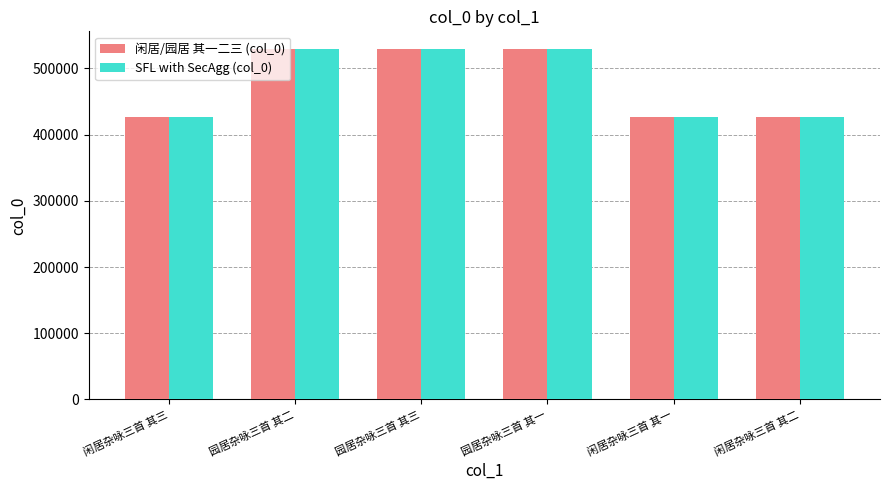

What is the minimum value shown in the chart?

426487